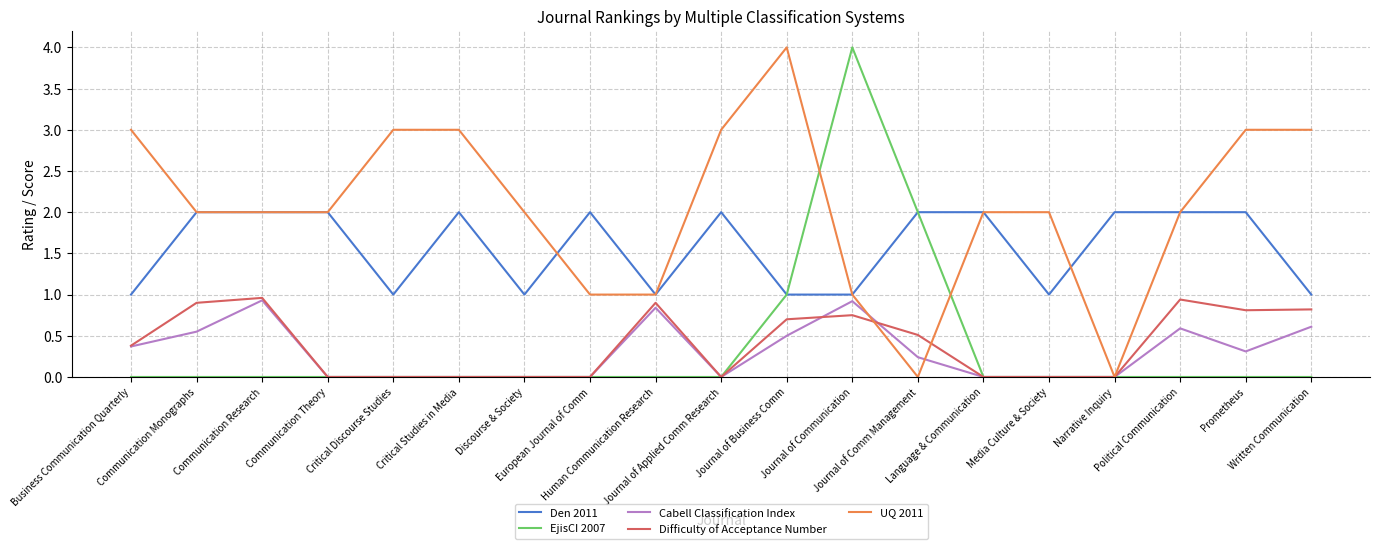

True or false: Den 2011 has a value of 1.0 at Journal of Communication.

True